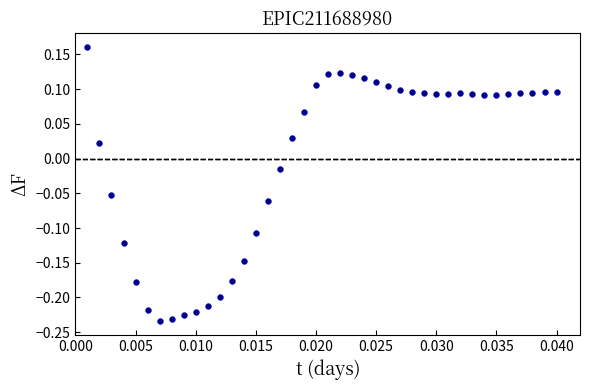

What is the range of Y values (max minus min)?

0.4